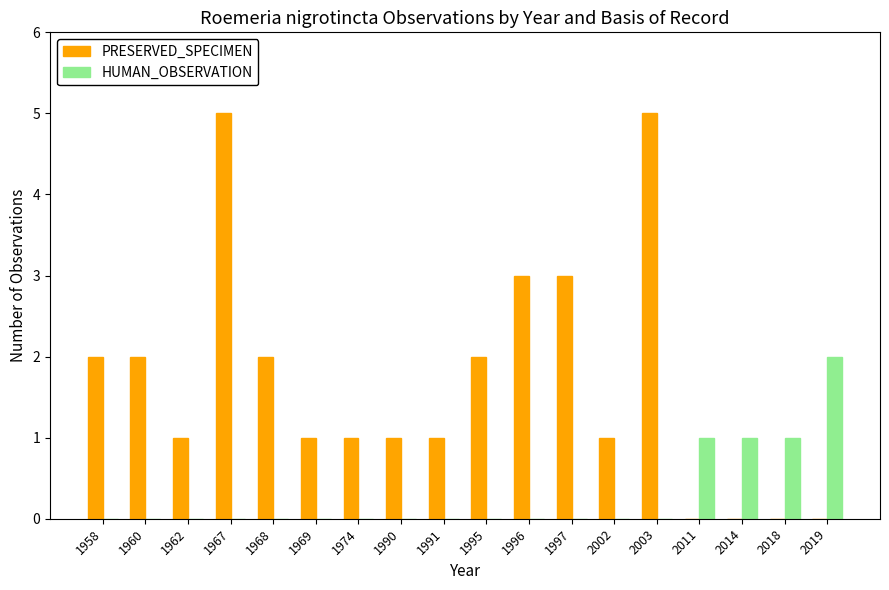

Which series has the largest total across all categories?

PRESERVED_SPECIMEN